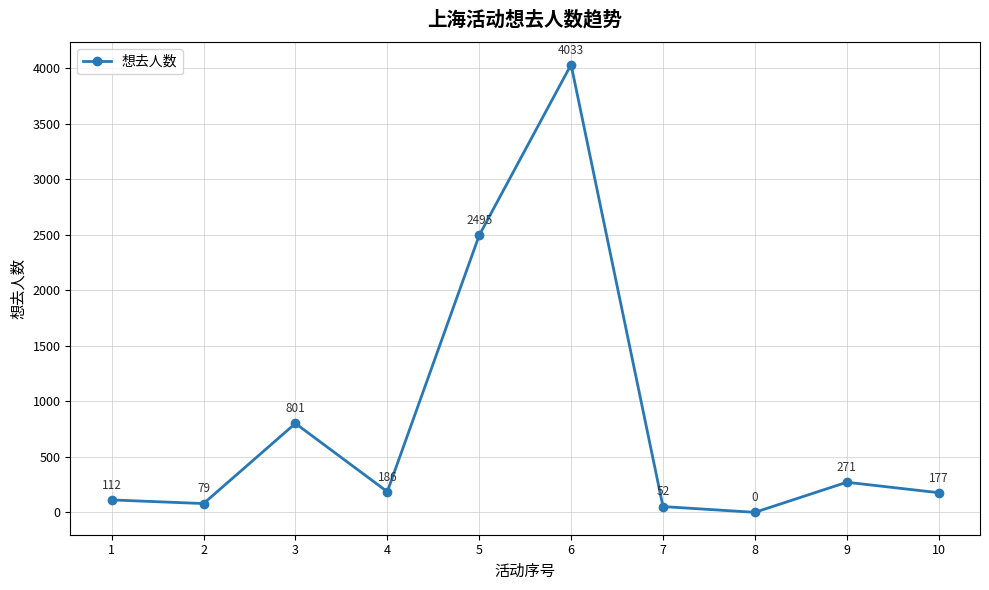

Rank the categories by value from lowest to highest.

8, 7, 2, 1, 10, 4, 9, 3, 5, 6